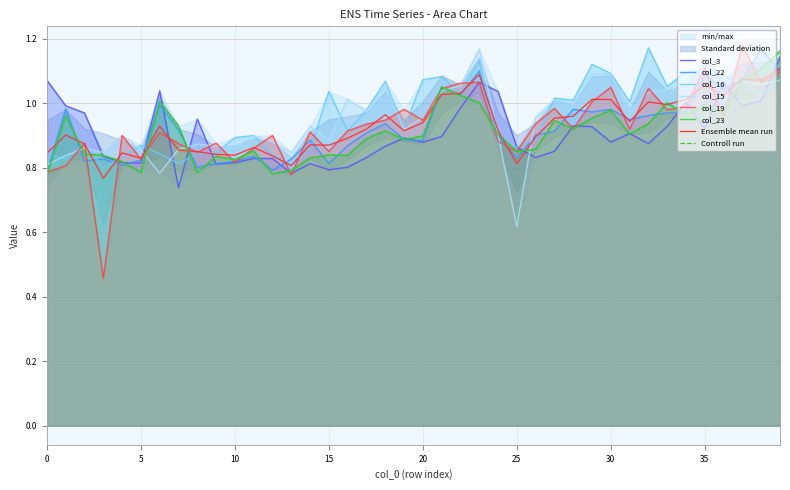

Rank the categories by col_22 value from highest to lowest.

38, 23, 39, 35, 37, 21, 36, 22, 6, 1, 28, 30, 29, 34, 33, 32, 31, 18, 7, 27, 17, 26, 24, 19, 14, 20, 16, 11, 25, 3, 13, 5, 2, 10, 9, 15, 4, 8, 12, 0